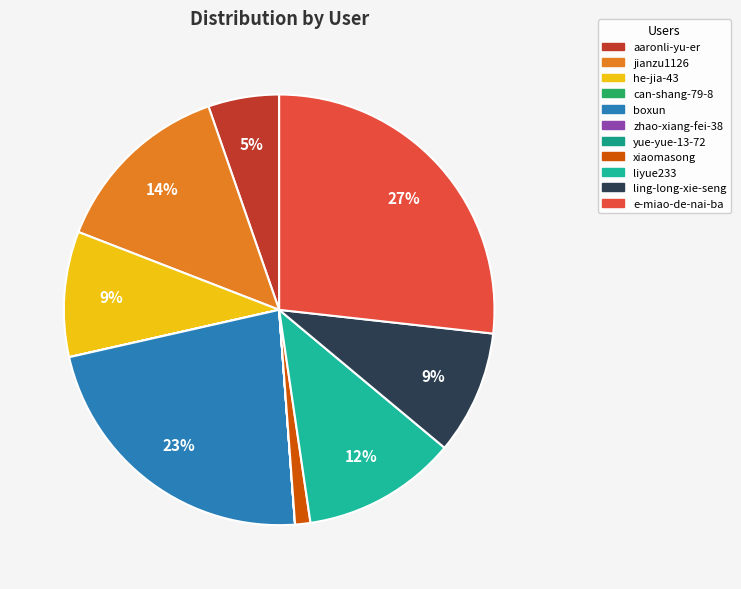

Which slice is the largest?

e-miao-de-nai-ba